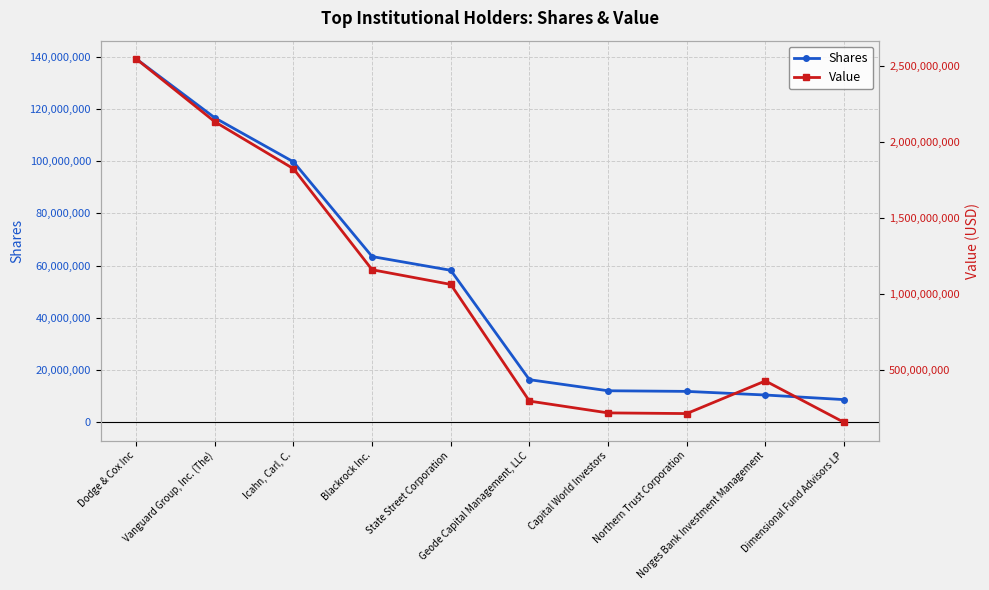

List the series in order of their overall mean, lowest first.

Shares, Value